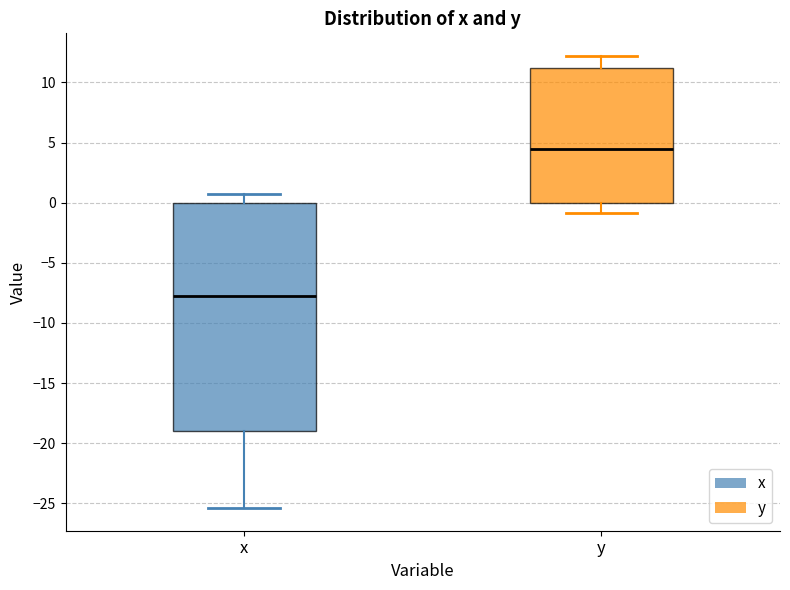

Where does the upper whisker of the box for x end on the y-axis? The values are not printed on the chart, so give them approximately, as read against the axis.

0.5